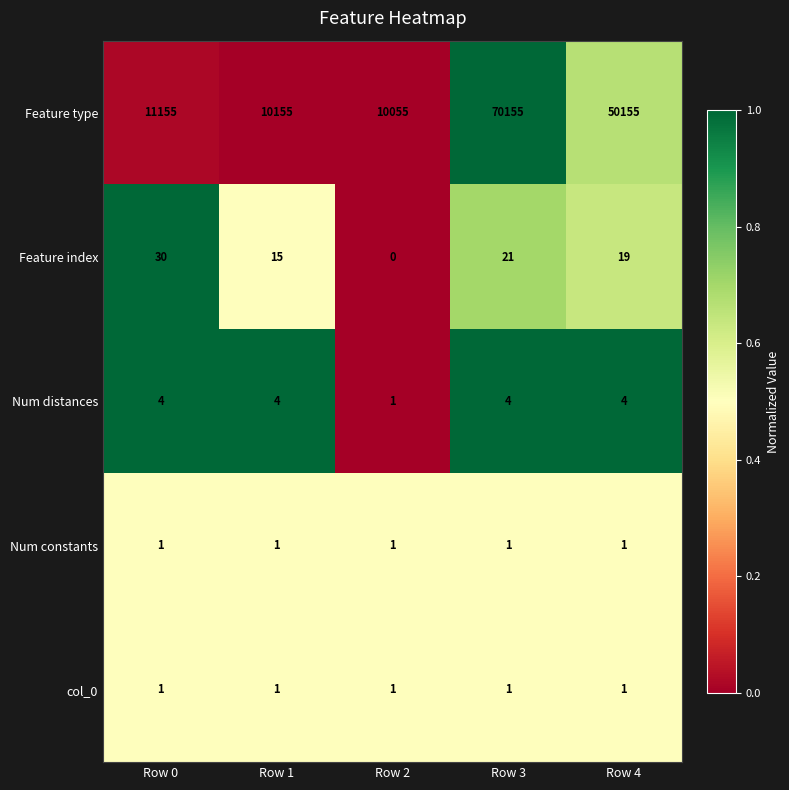

Which series has the largest total across all categories?

Feature type